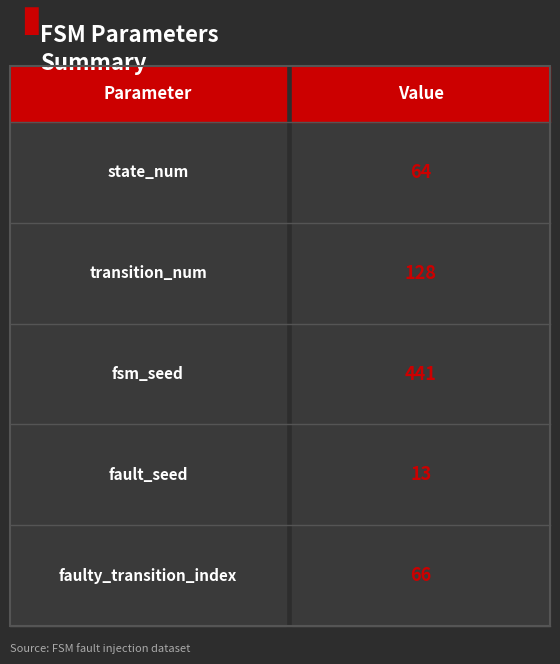

True or false: the data shows 0 at 13.

True